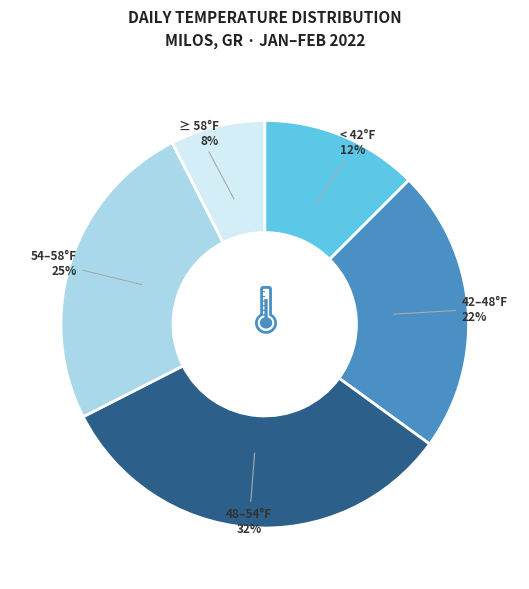

To the nearest percent, what portion does < 42°F represent?

13%